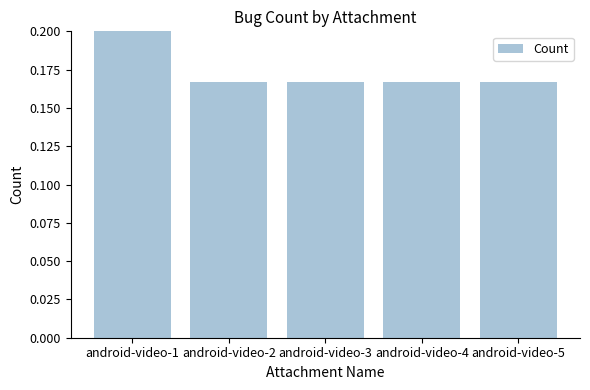

How many distinct data groups are displayed?

1